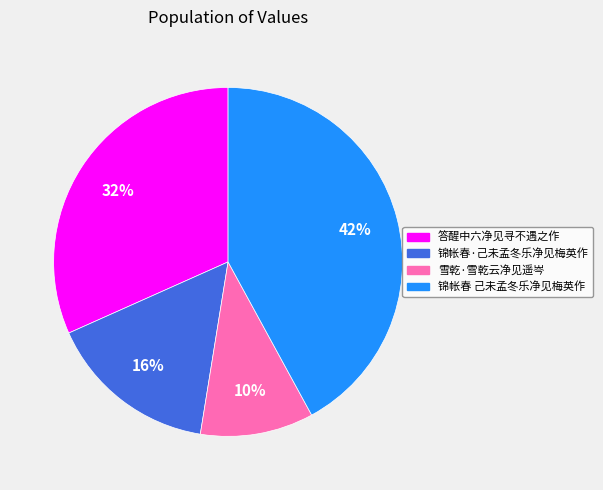

What percentage is the 锦帐春 己未孟冬乐净见梅英作 slice, to the nearest percent?

42%